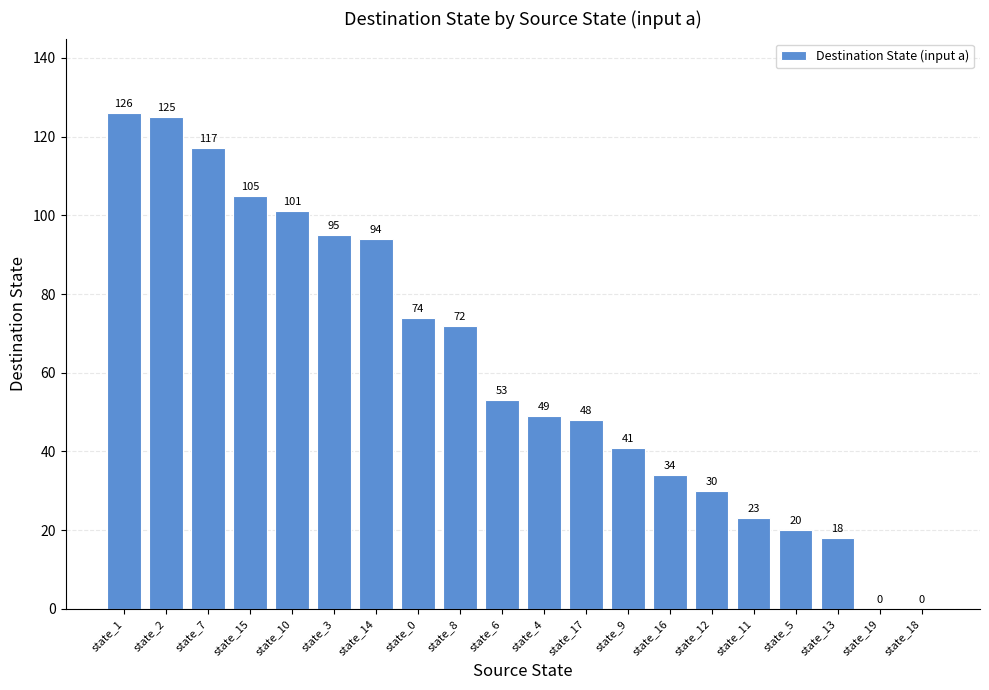

What is the sum of all values?

1225